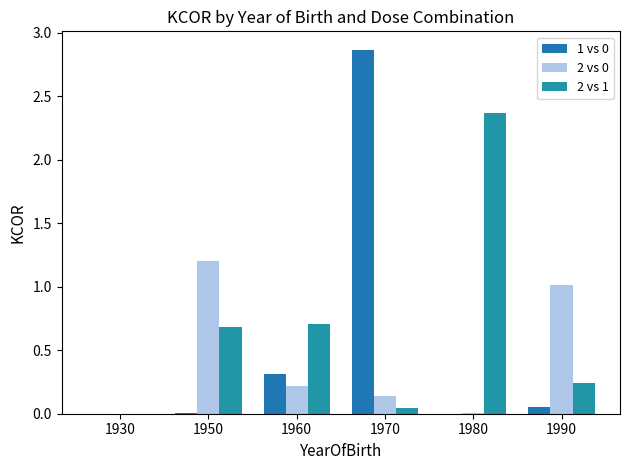

What is the maximum value for 1 vs 0?

2.9